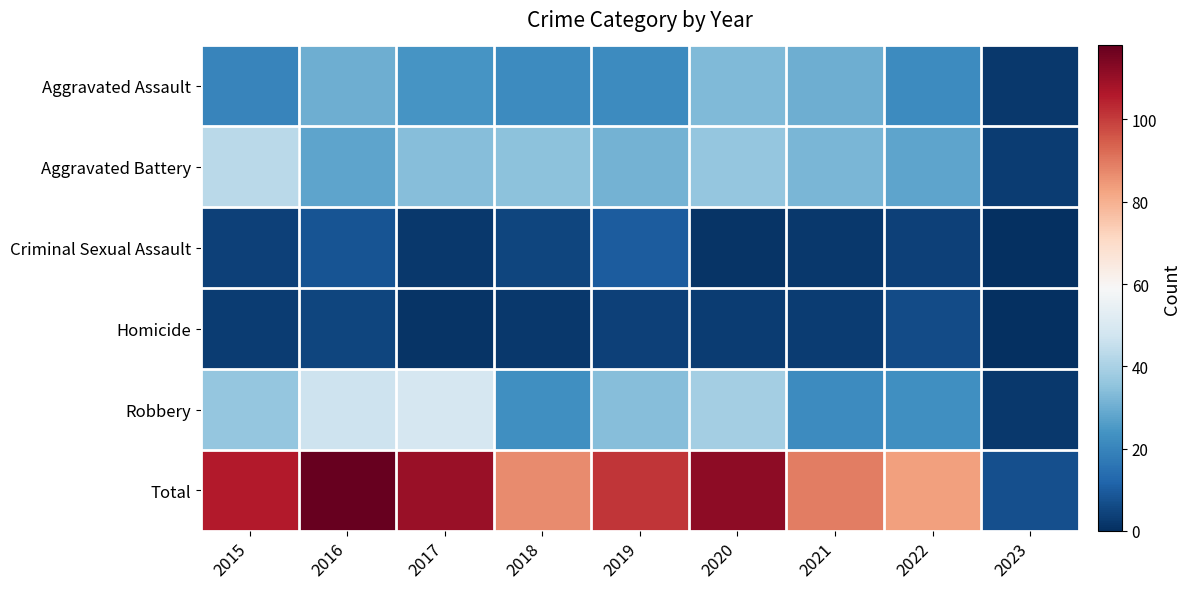

At which category does the chart reach its peak across all series?

2016